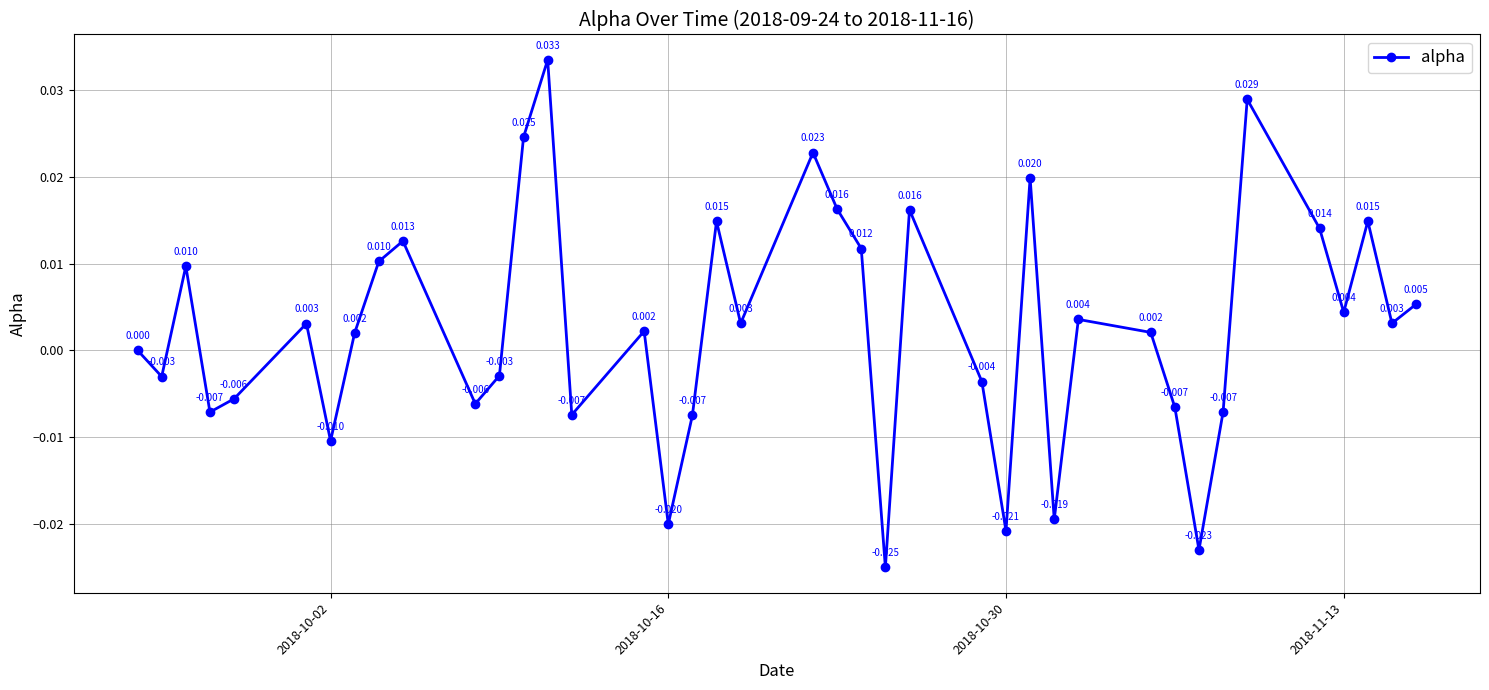

True or false: the data has more than 0 interior local peaks.

True